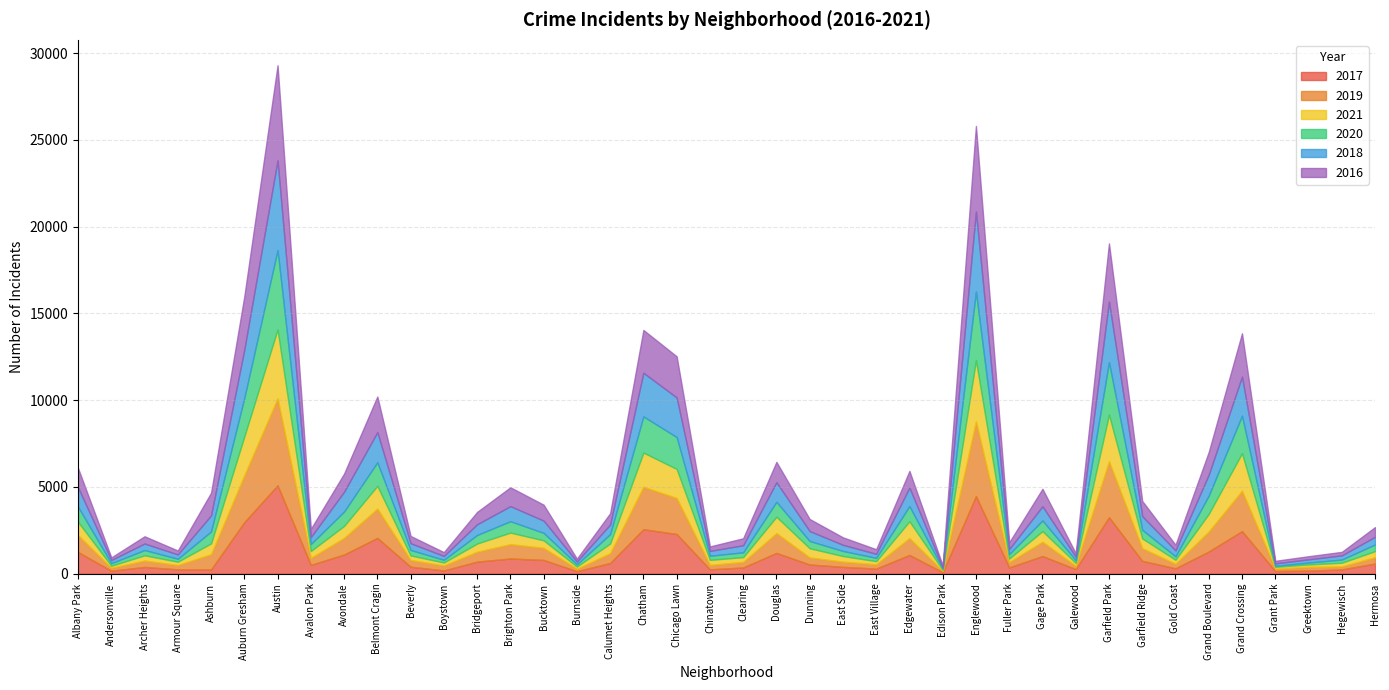

Reading left to right, list all the values displayed in this chart.

2017: Albany Park=1252	Andersonville=171	Archer Heights=391	Armour Square=251	Ashburn=249	Auburn Gresham=2973	Austin=5095	Avalon Park=509	Avondale=1107	Belmont Cragin=2066	Beverly=404	Boystown=188	Bridgeport=697	Brighton Park=878	Bucktown=795	Burnside=145	Calumet Heights=620	Chatham=2566	Chicago Lawn=2288	Chinatown=253	Clearing=360	Douglas=1200	Dunning=531	East Side=397	East Village=296	Edgewater=1082	Edison Park=87	Englewood=4472	Fuller Park=365	Gage Park=1019	Galewood=265	Garfield Park=3257	Garfield Ridge=742	Gold Coast=311	Grand Boulevard=1281	Grand Crossing=2456	Grant Park=154	Greektown=176	Hegewisch=246	Hermosa=588
2019: Albany Park=968	Andersonville=166	Archer Heights=368	Armour Square=249	Ashburn=872	Auburn Gresham=2700	Austin=5008	Avalon Park=405	Avondale=957	Belmont Cragin=1687	Beverly=385	Boystown=287	Bridgeport=568	Brighton Park=828	Bucktown=694	Burnside=142	Calumet Heights=561	Chatham=2441	Chicago Lawn=2076	Chinatown=253	Clearing=322	Douglas=1140	Dunning=407	East Side=298	East Village=248	Edgewater=972	Edison Park=76	Englewood=4310	Fuller Park=309	Gage Park=825	Galewood=189	Garfield Park=3226	Garfield Ridge=728	Gold Coast=261	Grand Boulevard=1153	Grand Crossing=2328	Grant Park=138	Greektown=220	Hegewisch=171	Hermosa=365
2021: Albany Park=767	Andersonville=123	Archer Heights=303	Armour Square=193	Ashburn=628	Auburn Gresham=2237	Austin=3971	Avalon Park=395	Avondale=692	Belmont Cragin=1311	Beverly=265	Boystown=173	Bridgeport=474	Brighton Park=664	Bucktown=435	Burnside=130	Calumet Heights=559	Chatham=1973	Chicago Lawn=1675	Chinatown=293	Clearing=274	Douglas=944	Dunning=530	East Side=325	East Village=180	Edgewater=969	Edison Park=62	Englewood=3519	Fuller Park=200	Gage Park=613	Galewood=170	Garfield Park=2687	Garfield Ridge=565	Gold Coast=233	Grand Boulevard=1014	Grand Crossing=2161	Grant Park=104	Greektown=140	Hegewisch=217	Hermosa=350
2020: Albany Park=870	Andersonville=147	Archer Heights=303	Armour Square=169	Ashburn=686	Auburn Gresham=2213	Austin=4577	Avalon Park=400	Avondale=826	Belmont Cragin=1357	Beverly=315	Boystown=153	Bridgeport=493	Brighton Park=654	Bucktown=431	Burnside=126	Calumet Heights=538	Chatham=2084	Chicago Lawn=1834	Chinatown=239	Clearing=276	Douglas=857	Dunning=418	East Side=291	East Village=191	Edgewater=873	Edison Park=75	Englewood=3952	Fuller Park=259	Gage Park=613	Galewood=154	Garfield Park=3018	Garfield Ridge=494	Gold Coast=198	Grand Boulevard=1052	Grand Crossing=2158	Grant Park=60	Greektown=107	Hegewisch=181	Hermosa=382
2018: Albany Park=1117	Andersonville=183	Archer Heights=374	Armour Square=248	Ashburn=924	Auburn Gresham=2787	Austin=5162	Avalon Park=401	Avondale=1142	Belmont Cragin=1736	Beverly=386	Boystown=224	Bridgeport=616	Brighton Park=869	Bucktown=704	Burnside=160	Calumet Heights=554	Chatham=2513	Chicago Lawn=2281	Chinatown=273	Clearing=409	Douglas=1131	Dunning=571	East Side=354	East Village=230	Edgewater=1064	Edison Park=75	Englewood=4607	Fuller Park=289	Gage Park=816	Galewood=201	Garfield Park=3484	Garfield Ridge=789	Gold Coast=342	Grand Boulevard=1205	Grand Crossing=2250	Grant Park=141	Greektown=185	Hegewisch=240	Hermosa=442
2016: Albany Park=1110	Andersonville=151	Archer Heights=419	Armour Square=227	Ashburn=1308	Auburn Gresham=3071	Austin=5481	Avalon Park=475	Avondale=1046	Belmont Cragin=2053	Beverly=421	Boystown=219	Bridgeport=713	Brighton Park=1086	Bucktown=917	Burnside=164	Calumet Heights=653	Chatham=2468	Chicago Lawn=2372	Chinatown=262	Clearing=401	Douglas=1173	Dunning=696	East Side=432	East Village=267	Edgewater=965	Edison Park=103	Englewood=4939	Fuller Park=389	Gage Park=1008	Galewood=205	Garfield Park=3361	Garfield Ridge=876	Gold Coast=323	Grand Boulevard=1313	Grand Crossing=2500	Grant Park=146	Greektown=180	Hegewisch=204	Hermosa=559